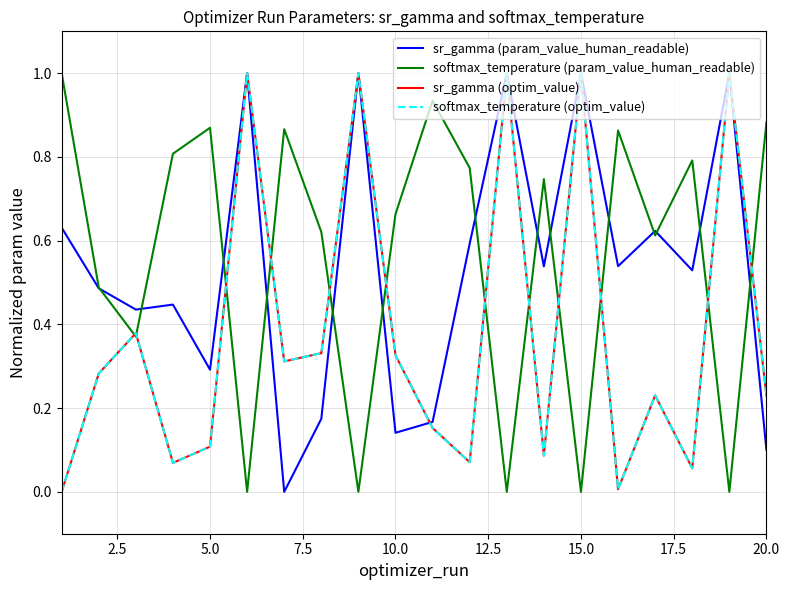

Is this an area chart (filled region under the line)?

No